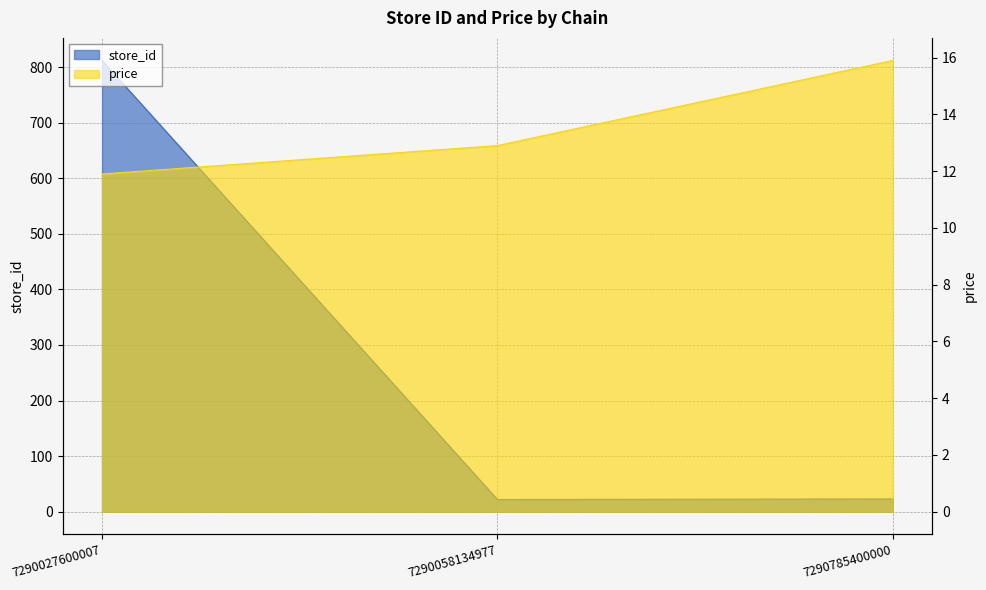

True or false: store_id has a value of 1413.1 at 7290027600007.

False